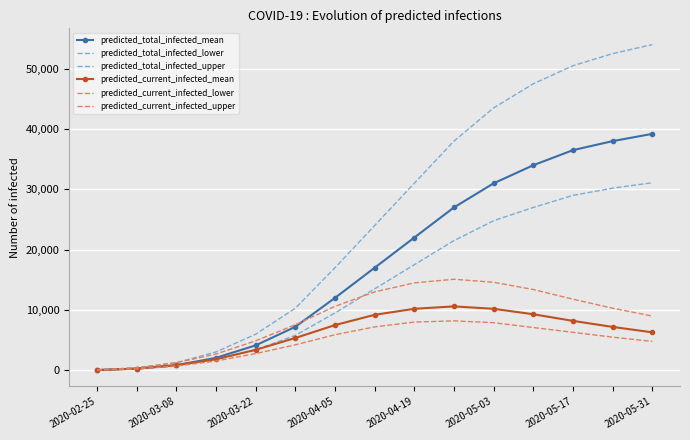

How many series are shown in this chart?

6